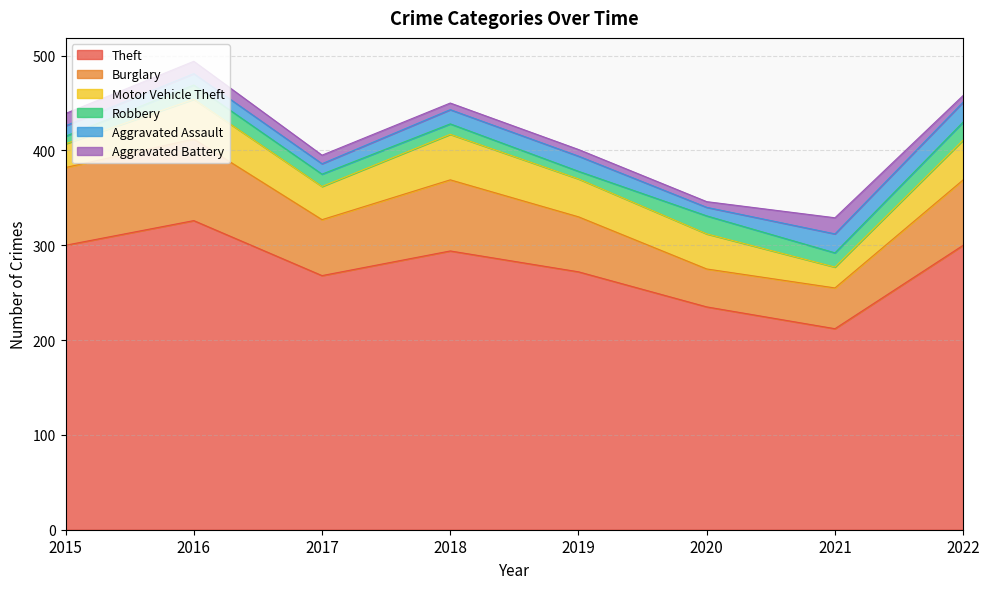

Reading left to right, extract all data points from this chart.

Theft: 300	326	268	294	272	235	212	300
Burglary: 82	86	59	75	58	40	43	69
Motor Vehicle Theft: 25	42	35	48	40	37	22	42
Robbery: 8	15	13	11	8	19	15	19
Aggravated Assault: 11	12	11	15	16	9	20	21
Aggravated Battery: 13	13	9	7	7	6	17	7